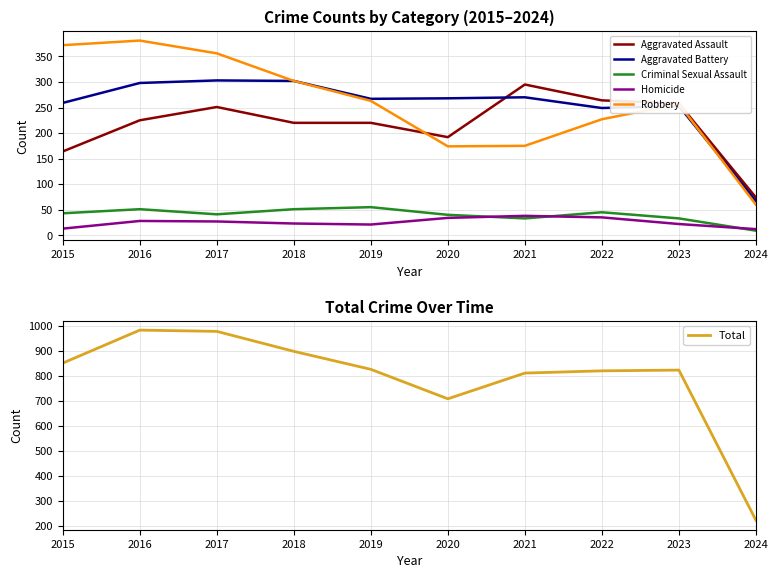

Is the value of Robbery at 2023 greater than the value of Total at 2019?

No